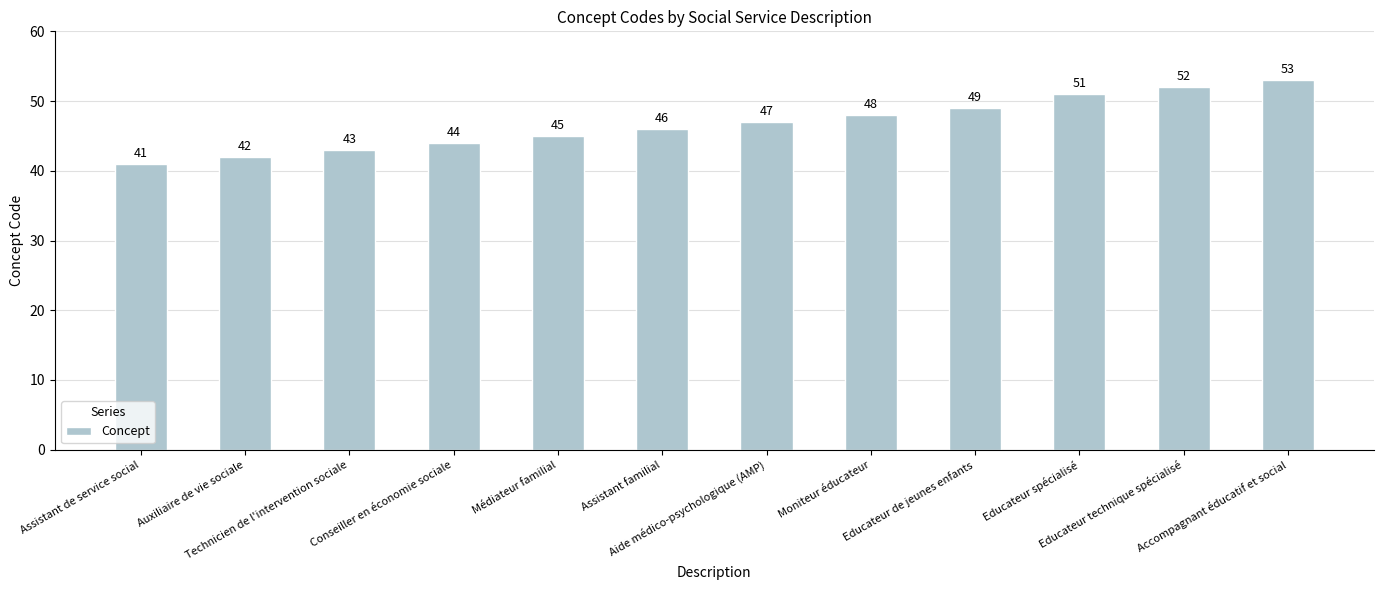

How many categories are shown in the chart?

12